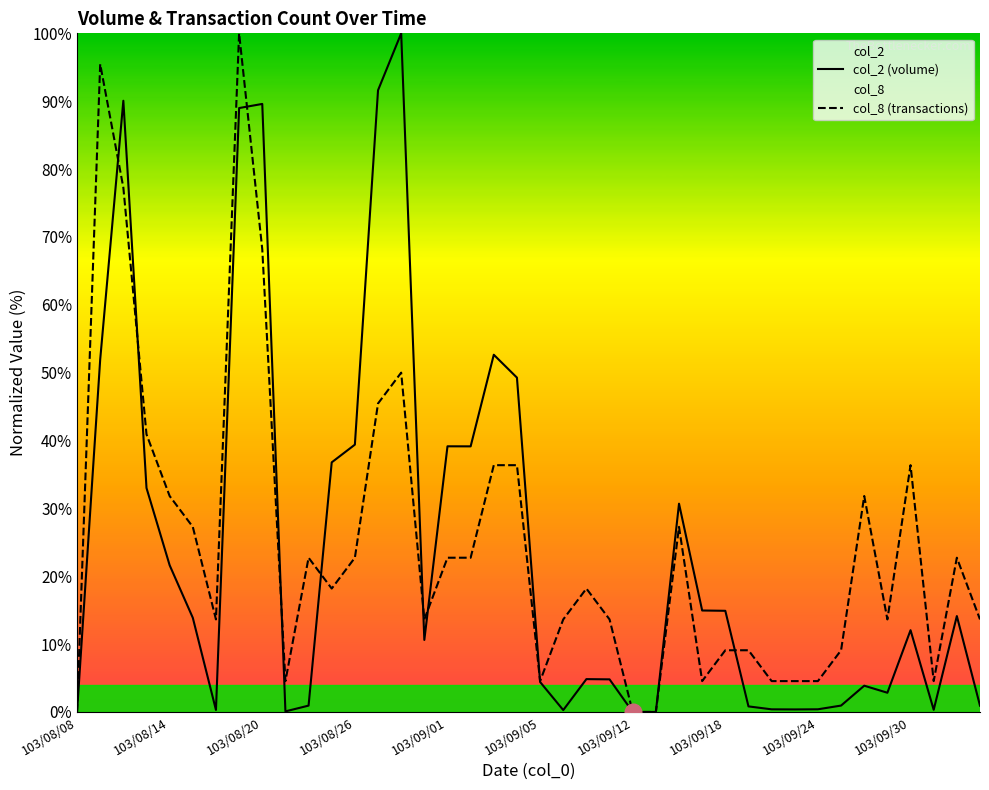

What value does the col_2 (volume) series have at 27?

15.0